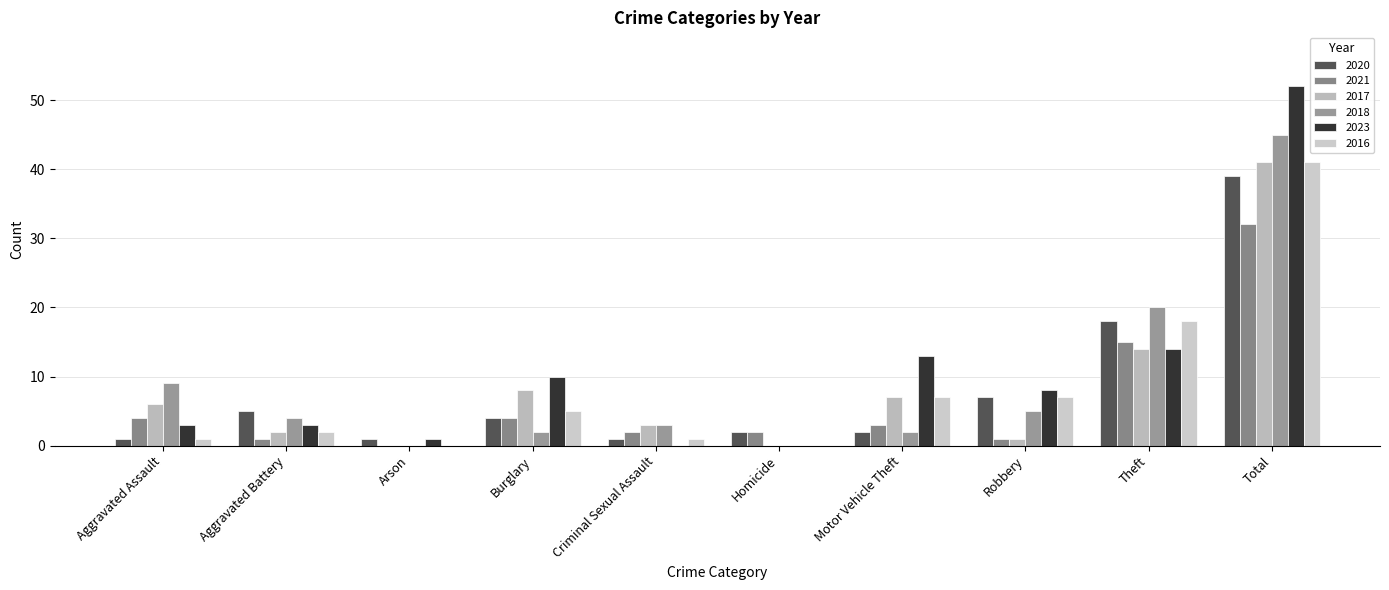

Reading left to right, transcribe all the data shown in this chart.

2020: Aggravated Assault=1	Aggravated Battery=5	Arson=1	Burglary=4	Criminal Sexual Assault=1	Homicide=2	Motor Vehicle Theft=2	Robbery=7	Theft=18	Total=39
2021: Aggravated Assault=4	Aggravated Battery=1	Arson=0	Burglary=4	Criminal Sexual Assault=2	Homicide=2	Motor Vehicle Theft=3	Robbery=1	Theft=15	Total=32
2017: Aggravated Assault=6	Aggravated Battery=2	Arson=0	Burglary=8	Criminal Sexual Assault=3	Homicide=0	Motor Vehicle Theft=7	Robbery=1	Theft=14	Total=41
2018: Aggravated Assault=9	Aggravated Battery=4	Arson=0	Burglary=2	Criminal Sexual Assault=3	Homicide=0	Motor Vehicle Theft=2	Robbery=5	Theft=20	Total=45
2023: Aggravated Assault=3	Aggravated Battery=3	Arson=1	Burglary=10	Criminal Sexual Assault=0	Homicide=0	Motor Vehicle Theft=13	Robbery=8	Theft=14	Total=52
2016: Aggravated Assault=1	Aggravated Battery=2	Arson=0	Burglary=5	Criminal Sexual Assault=1	Homicide=0	Motor Vehicle Theft=7	Robbery=7	Theft=18	Total=41